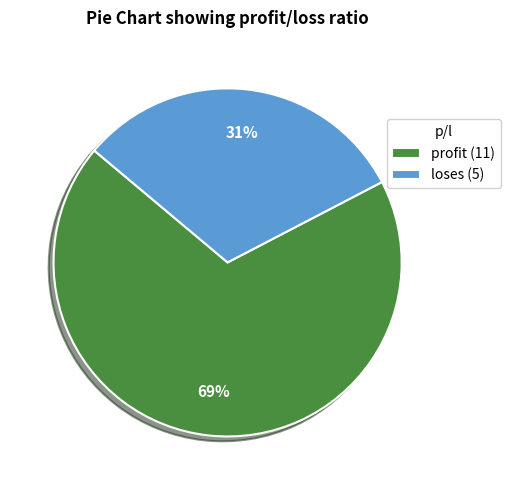

Which slice is the largest?

profit